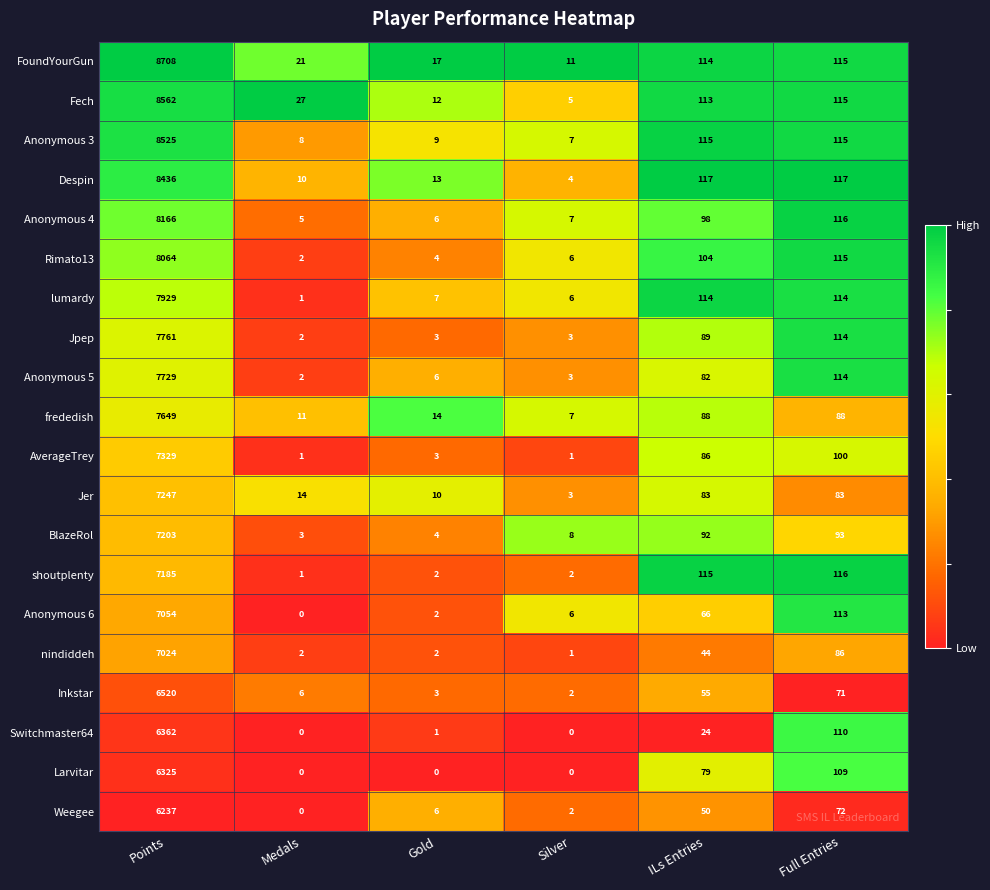

The value of Larvitar at Gold is 0. True or false?

True